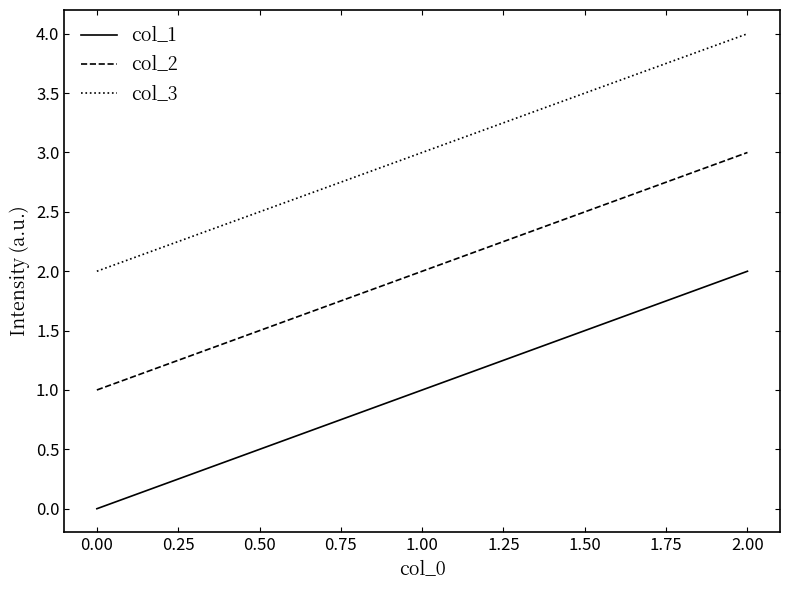

Which category has the lowest value in the col_3 series?

0.00